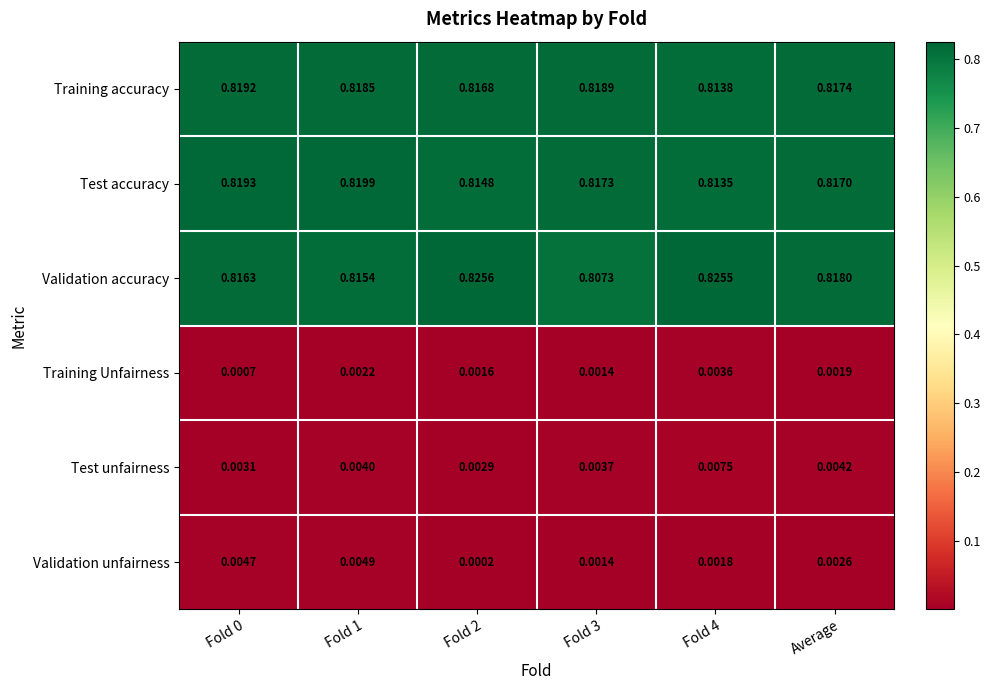

What is the total value across all series at Average?

2.5